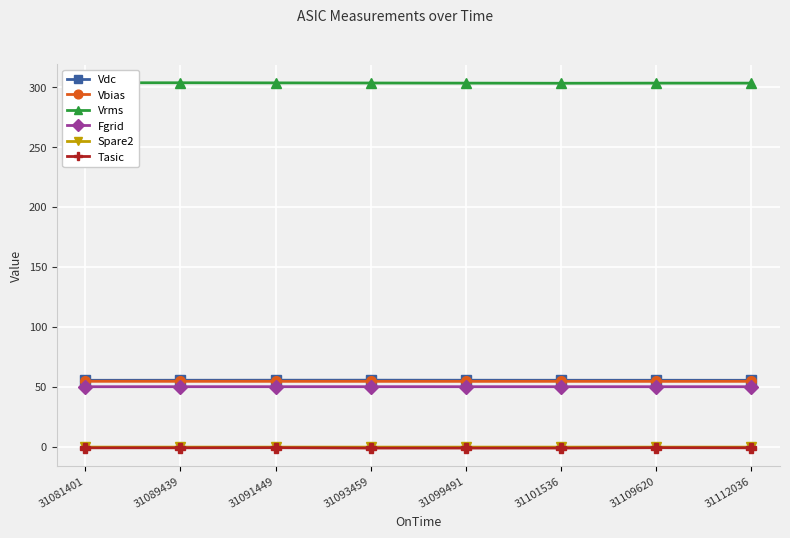

Is it true that Vdc equals 55.4 at 31101536?

True